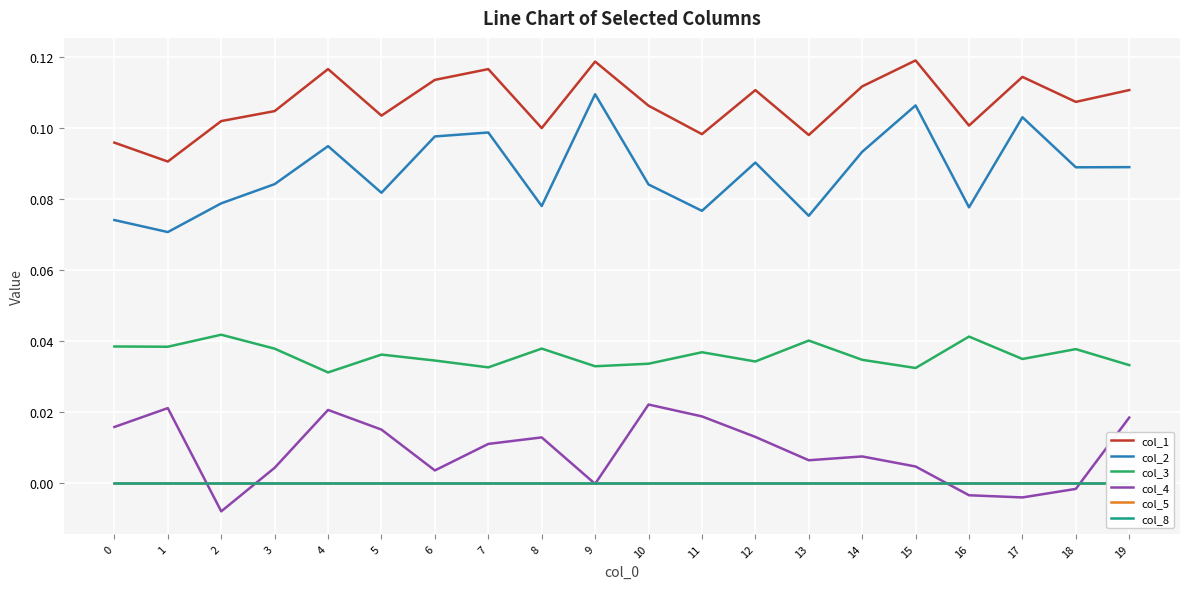

What is the value of the col_1 point at the 4th from the left?

0.1